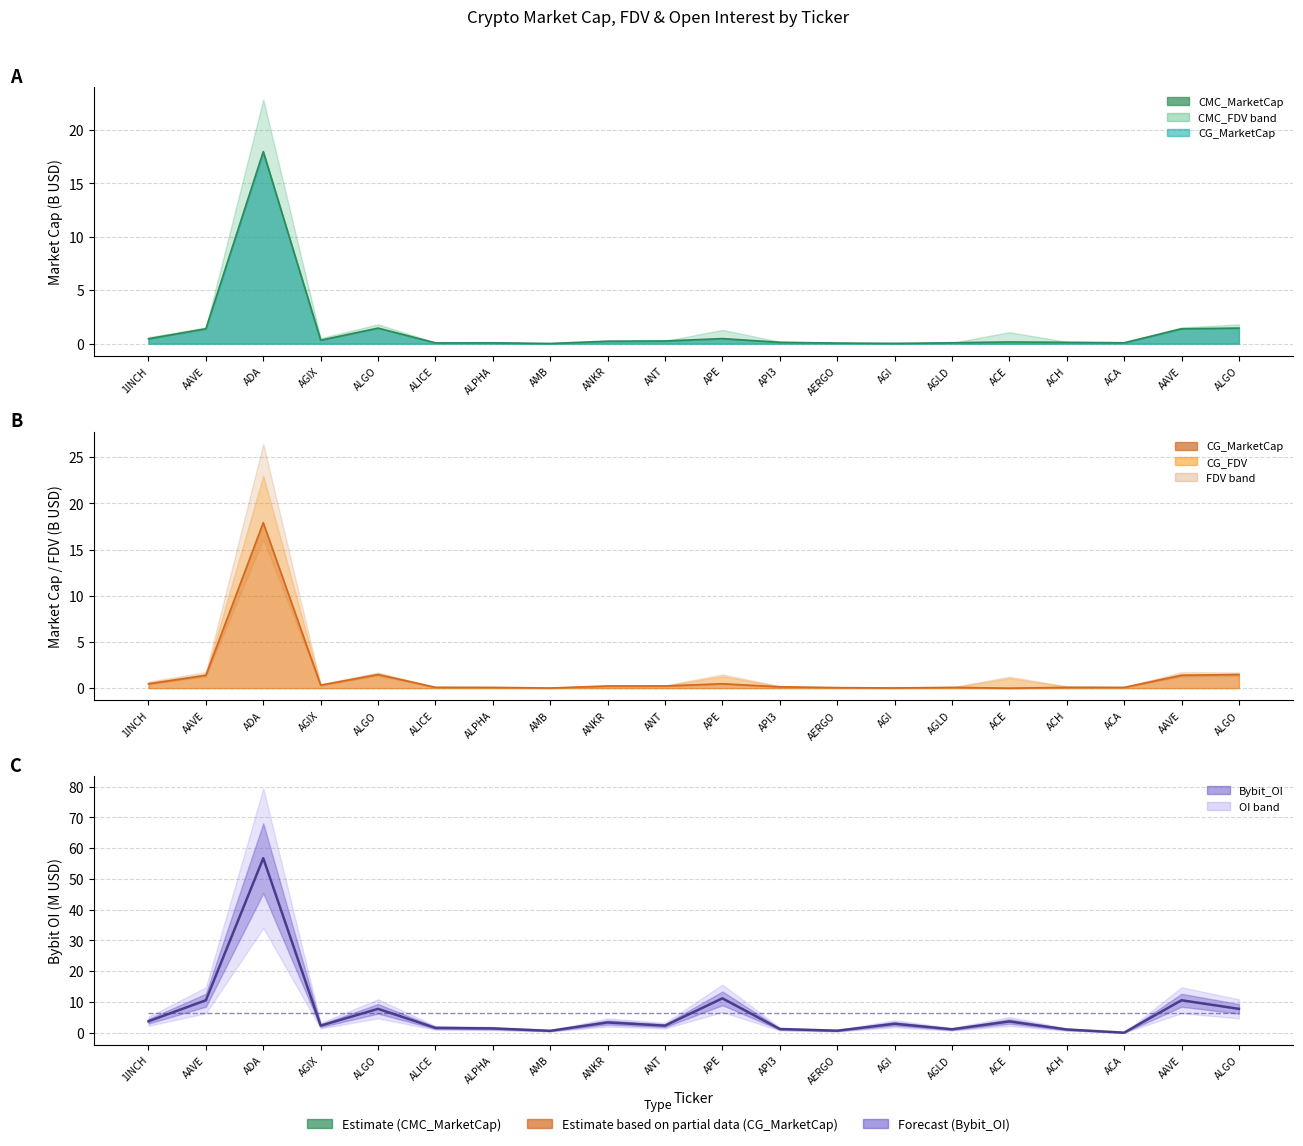

The CMC_MarketCap line series shows 0.0 at ANKR. True or false?

False